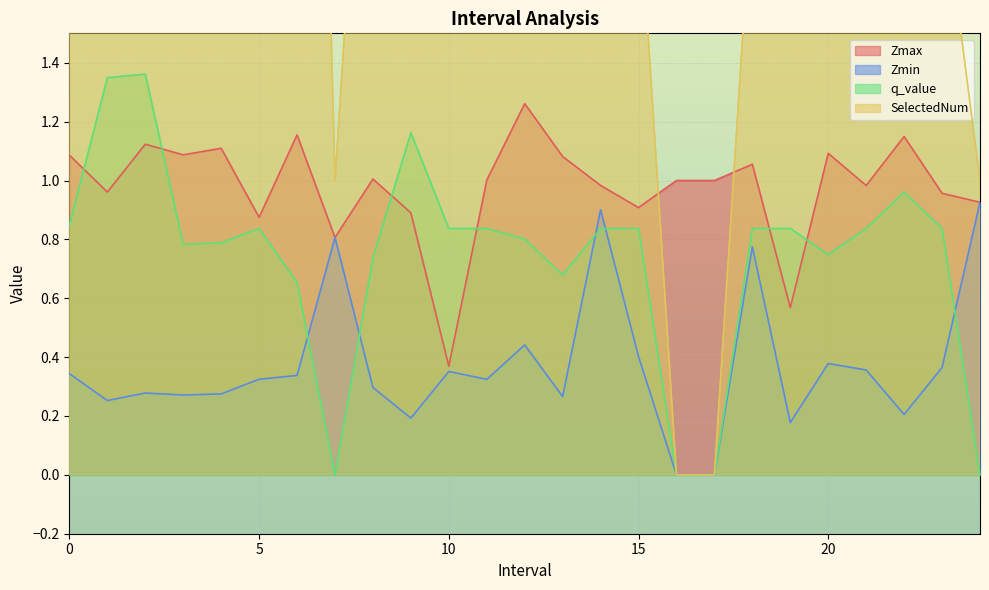

True or false: Zmin has more than 2 points higher than both neighbors.

True